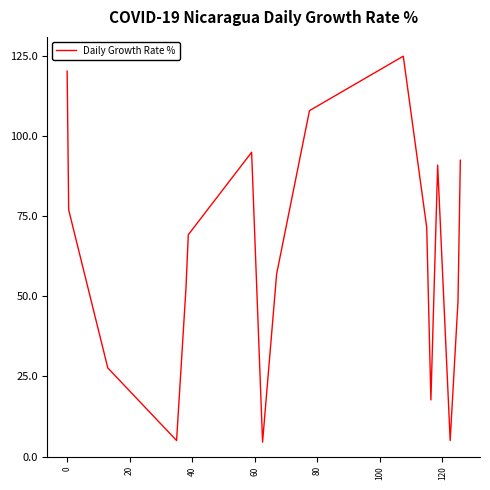

How many lines are shown in the chart?

1